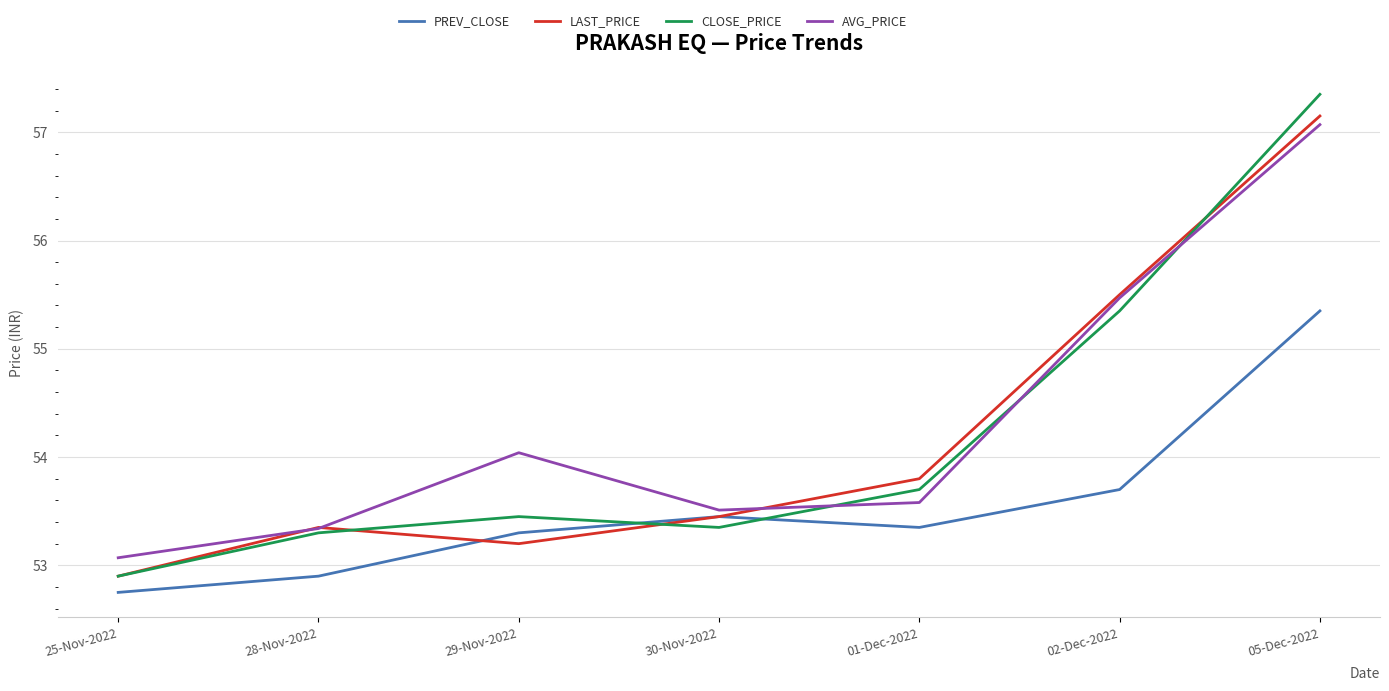

True or false: AVG_PRICE has a value of 54.0 at 29-Nov-2022.

True